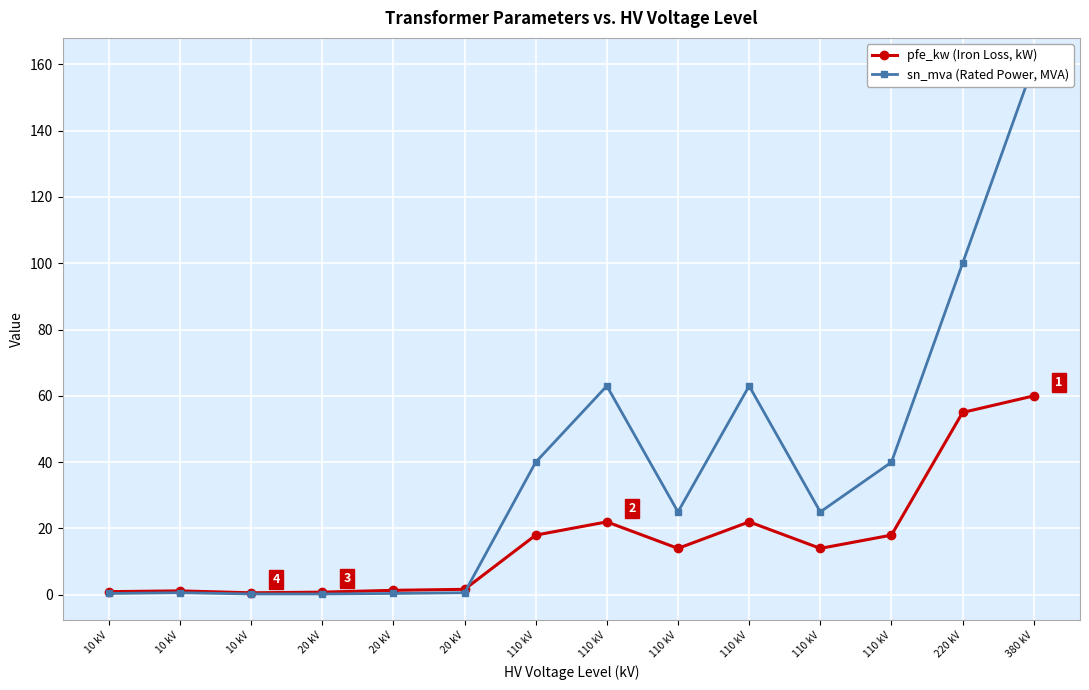

Which series changed the most between 10 kV and 20 kV?

sn_mva (Rated Power, MVA)